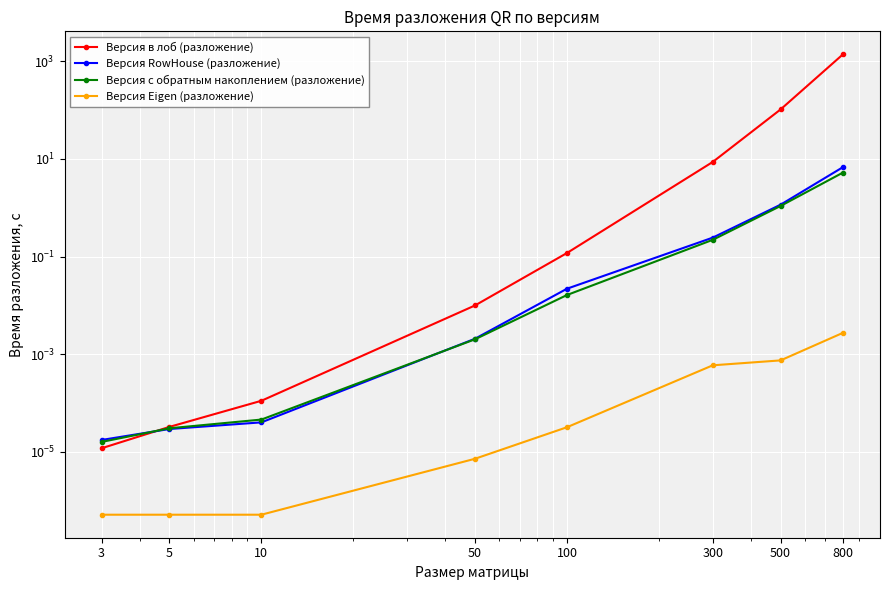

Which has a higher value, 300 or 500?

500